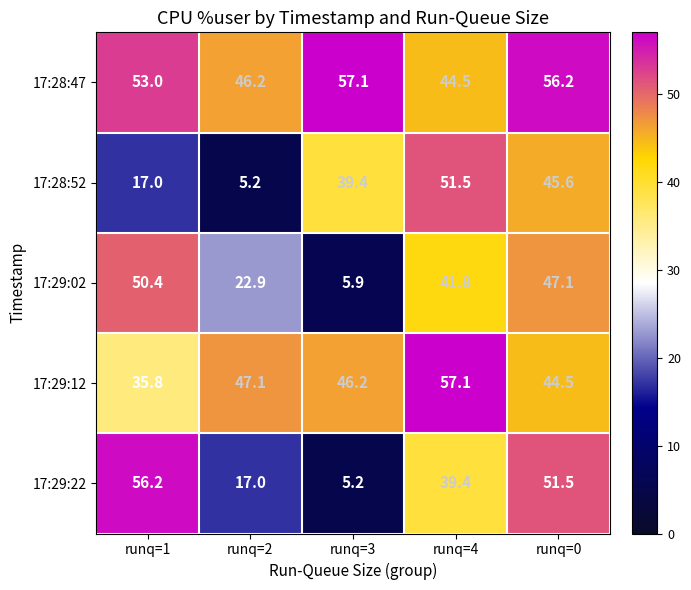

At how many categories does at least one series exceed 24?

5